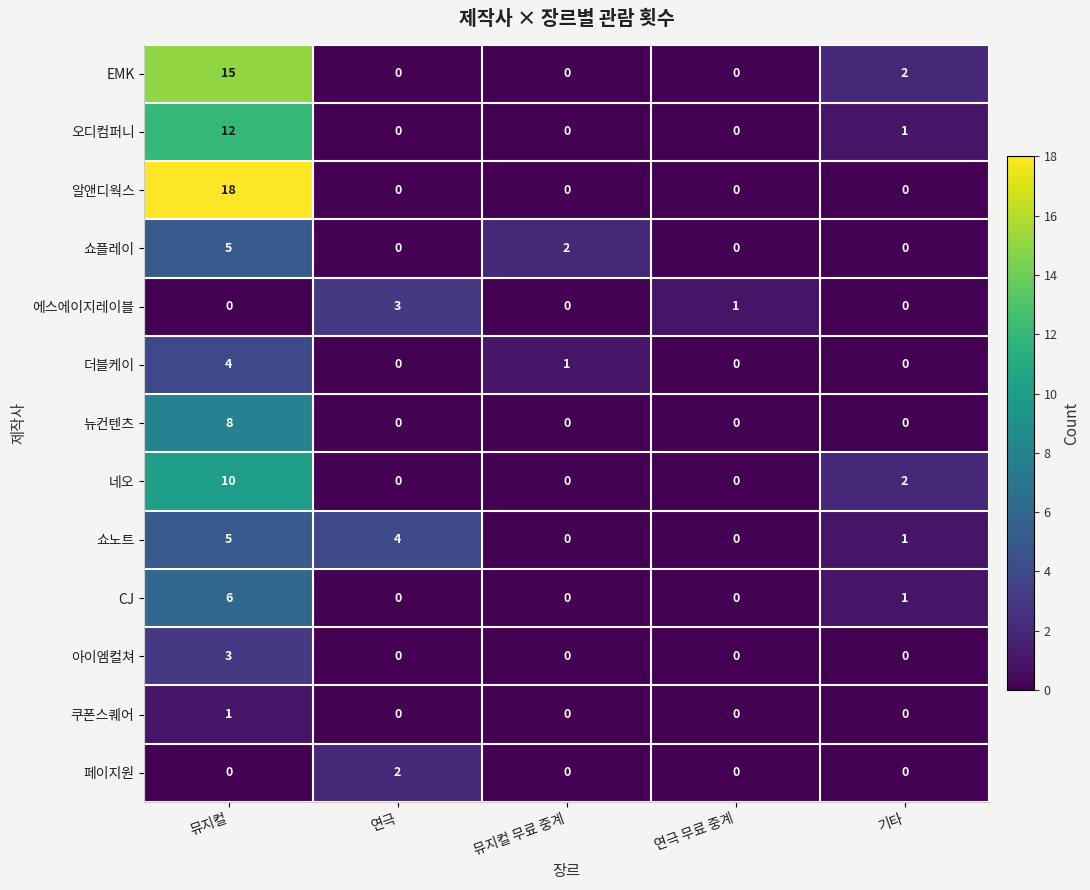

Is it true that 아이엠컬쳐 equals 0 at 기타?

True